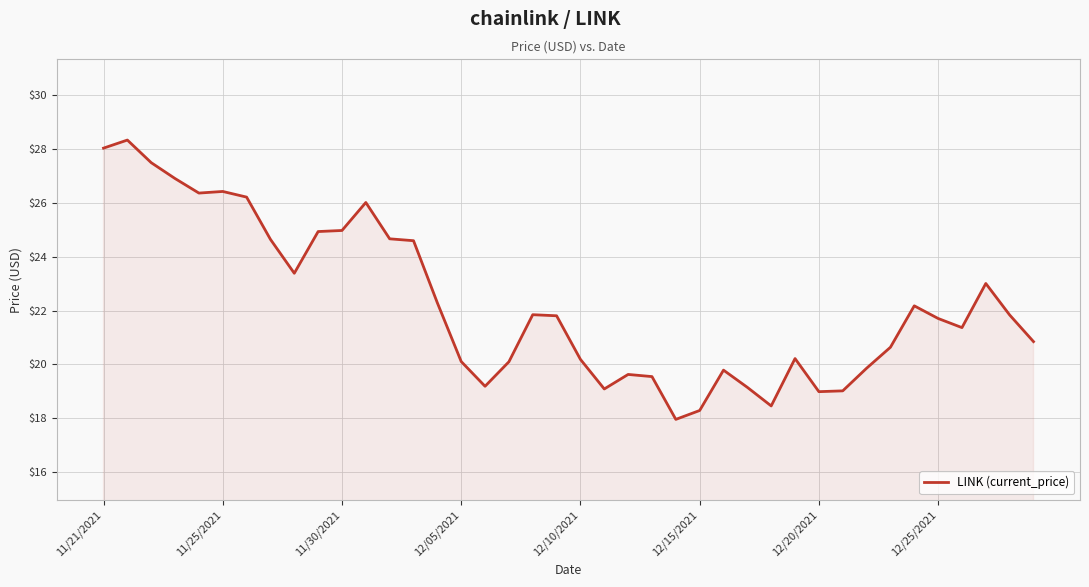

What is the smallest value displayed?

18.0